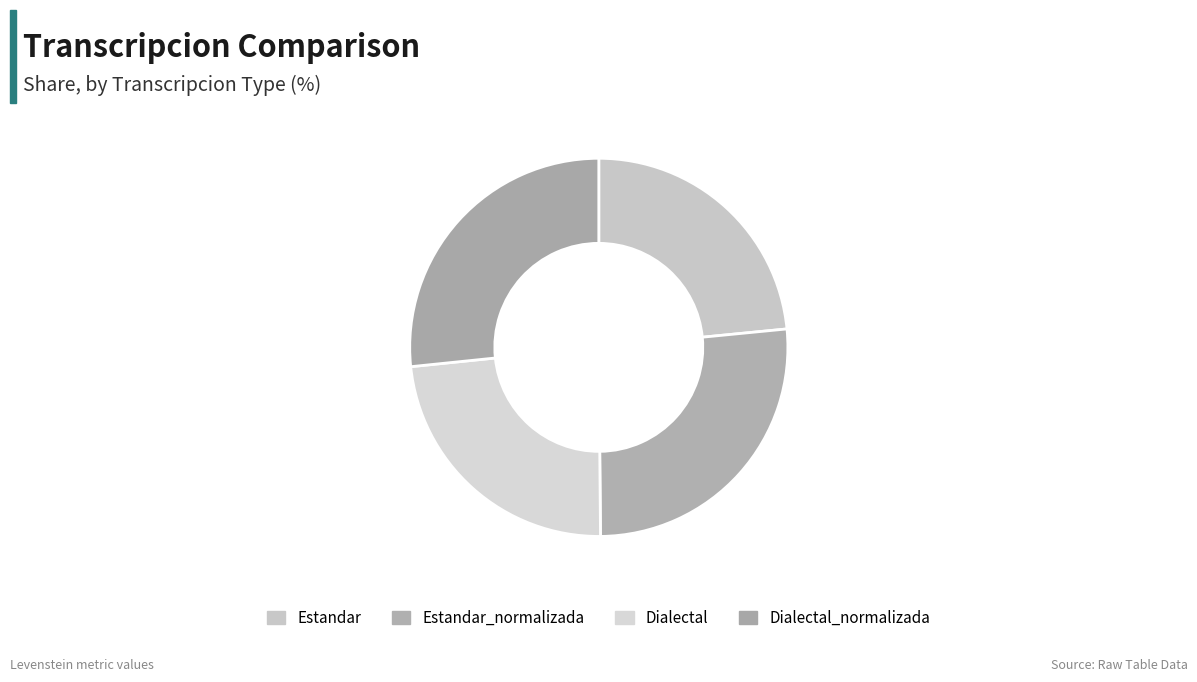

How many segments does this pie chart have?

4